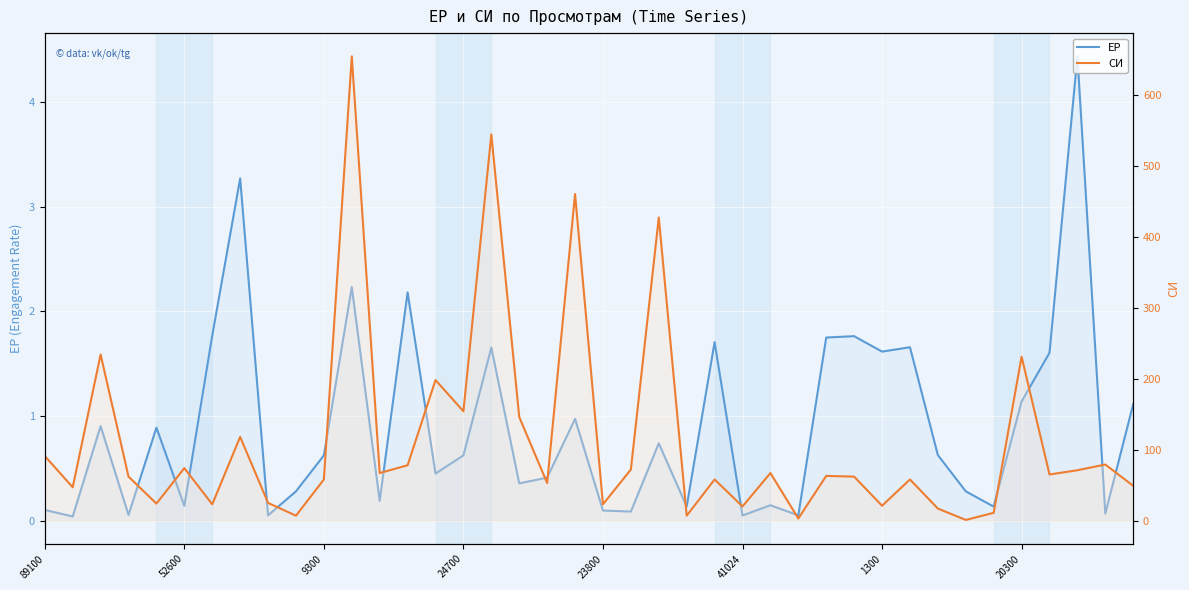

List the series in order of their overall mean, highest first.

СИ, ЕР